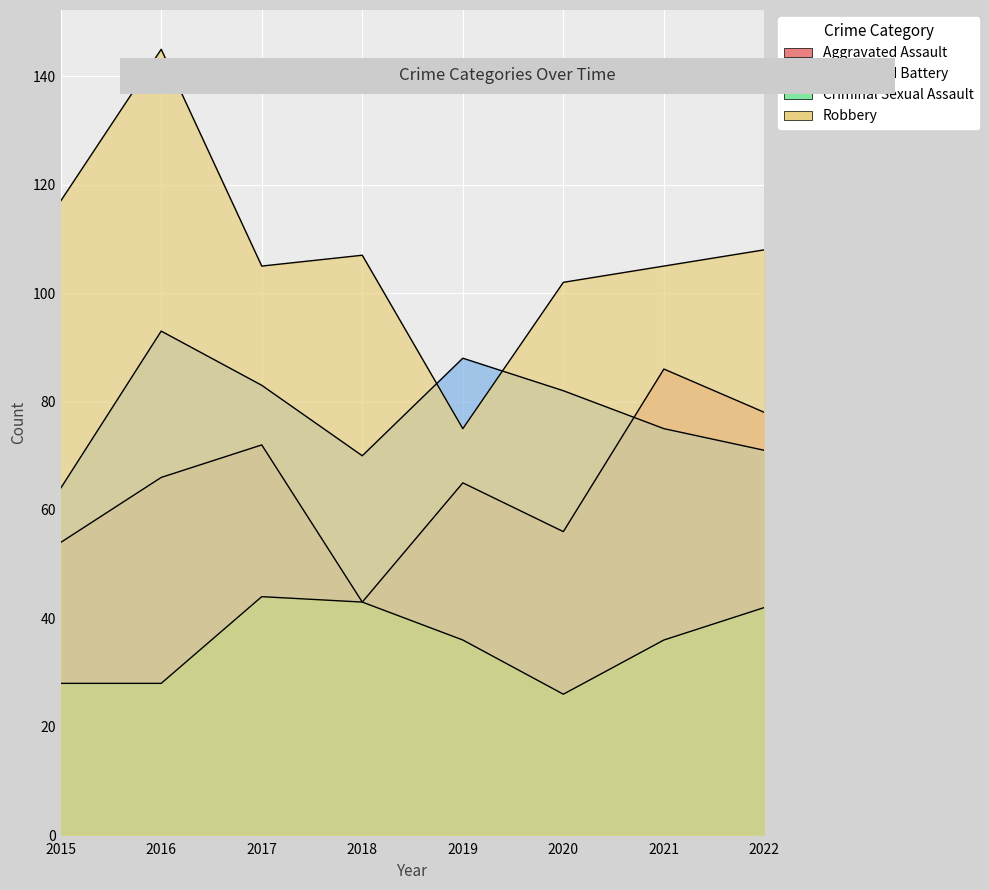

Does the chart display data point markers on the line(s)?

No